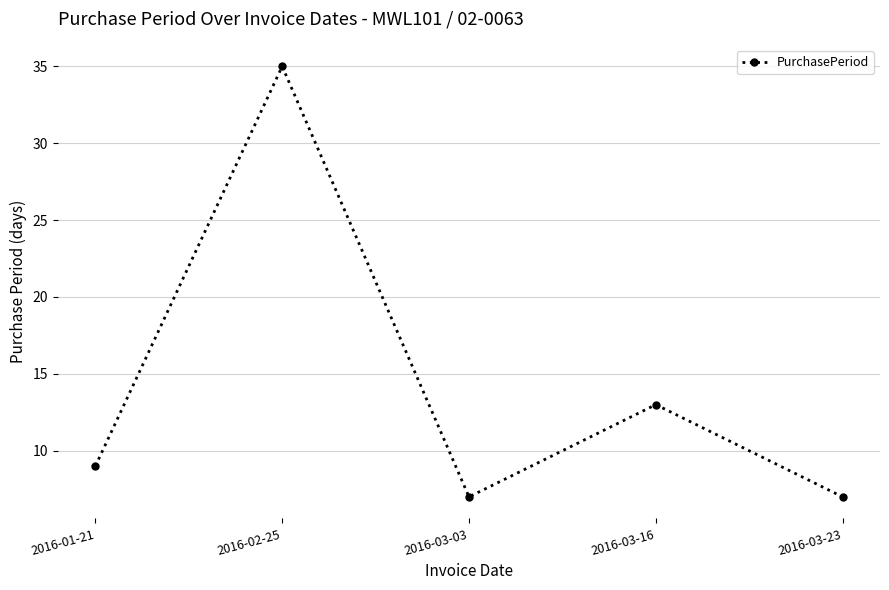

The value at 2016-03-16 is 13. True or false?

True